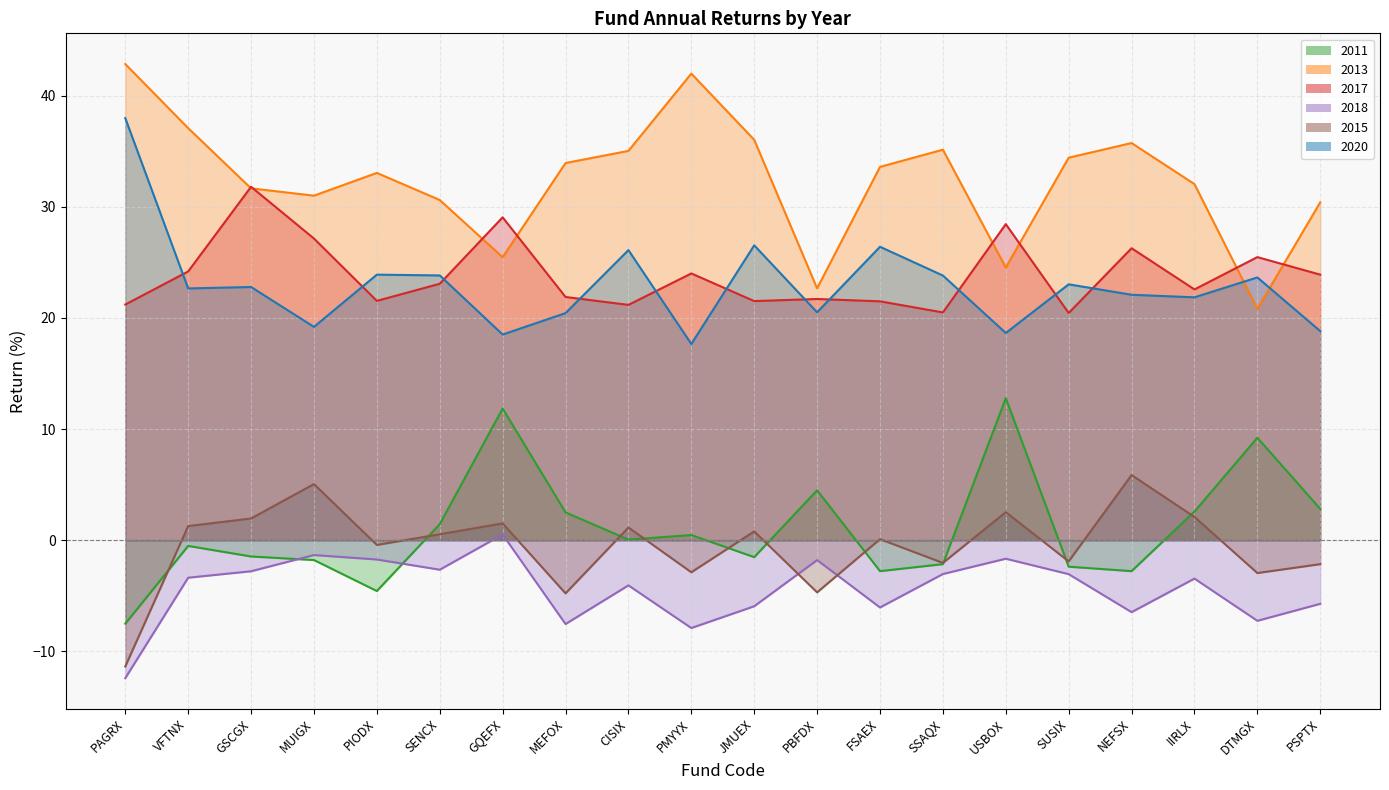

Which series has the largest total across all categories?

2013